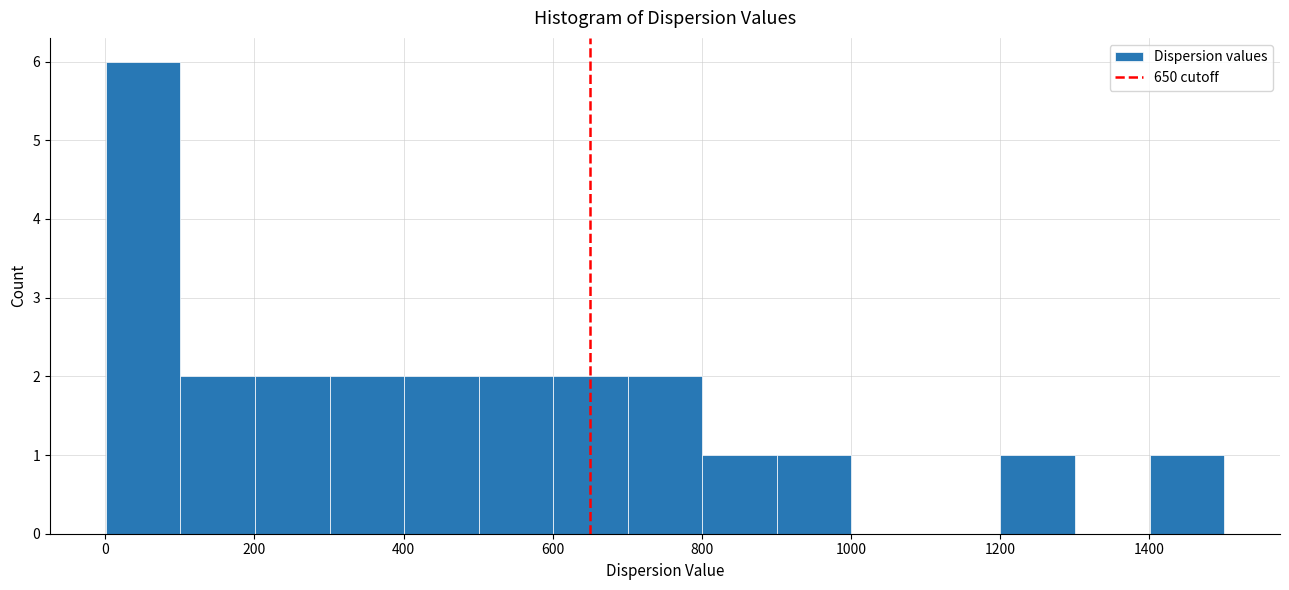

How tall is the bar that spans 500 to 600 on the x-axis? Neither the bar edges nor the heights are printed on the chart, so give them approximately, as read against the axes.

2